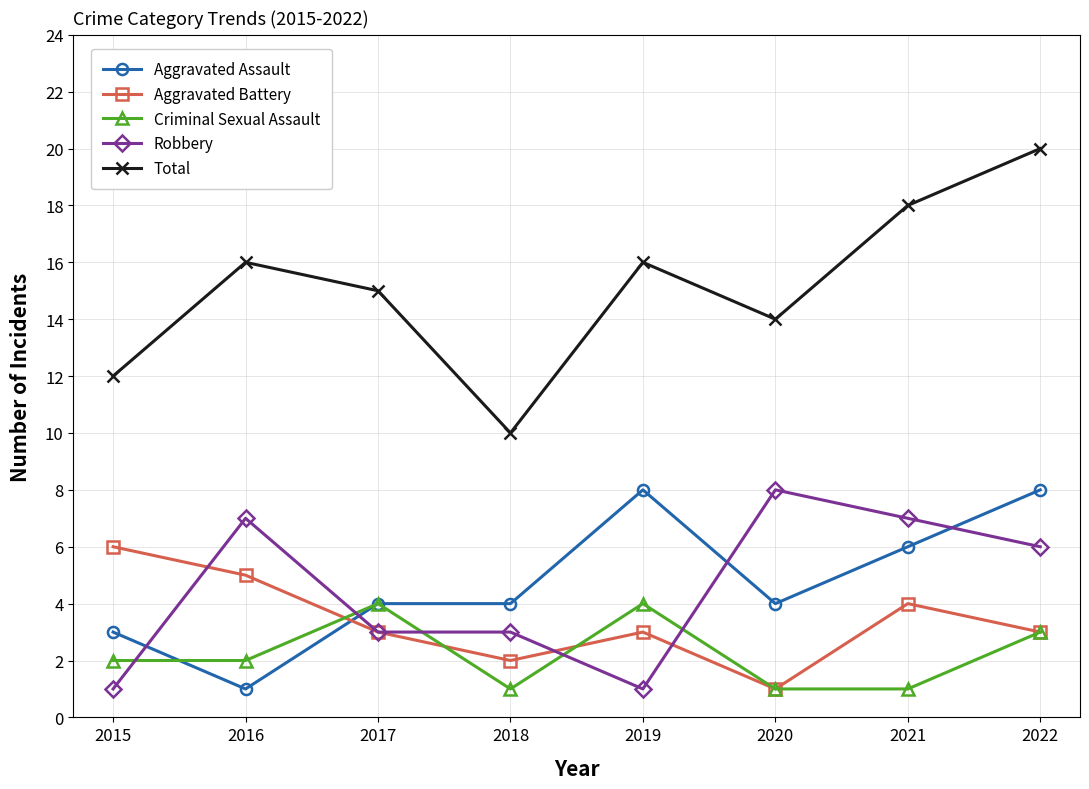

Which series has the widest spread of values?

Total